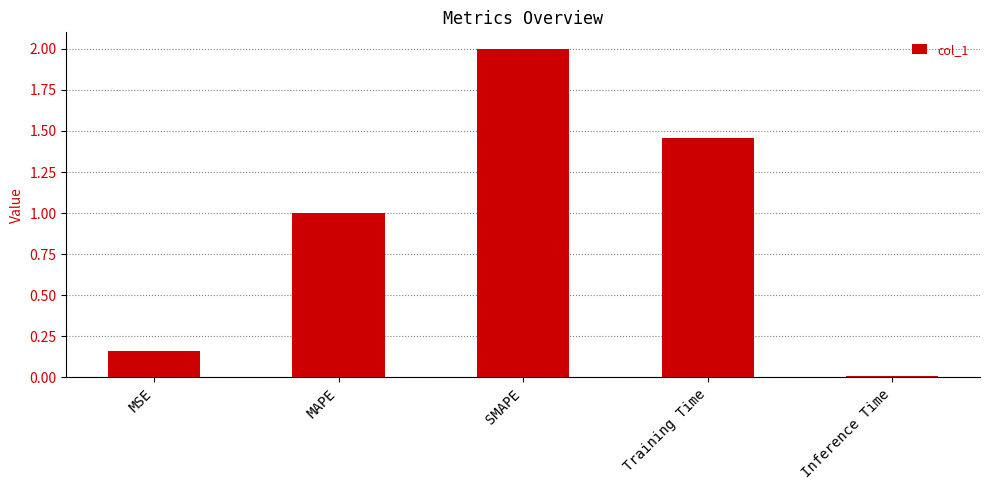

The value at MSE is 0.3. True or false?

False